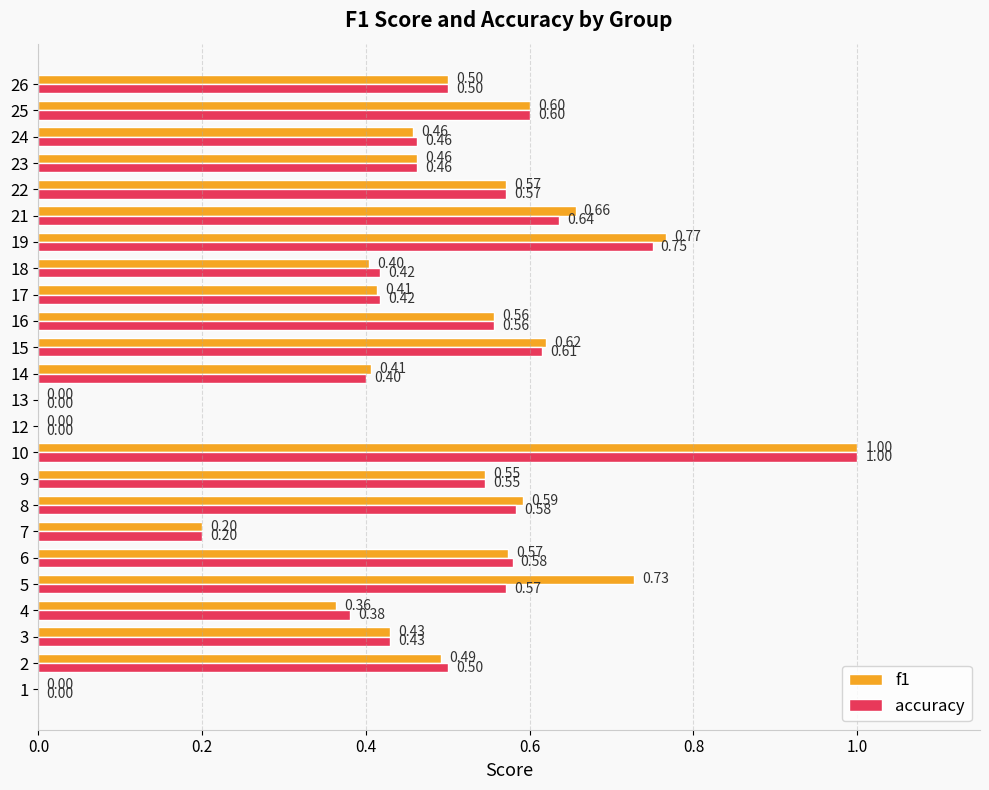

What is the sum of all f1 values?

11.3